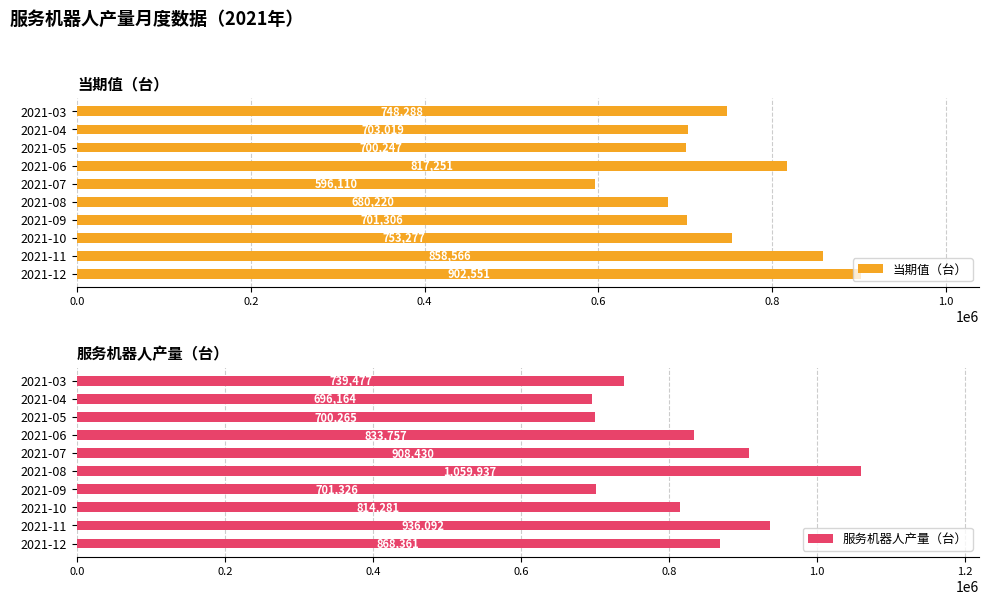

True or false: 当期值（台） has a value of 596110 at 2021-07.

True